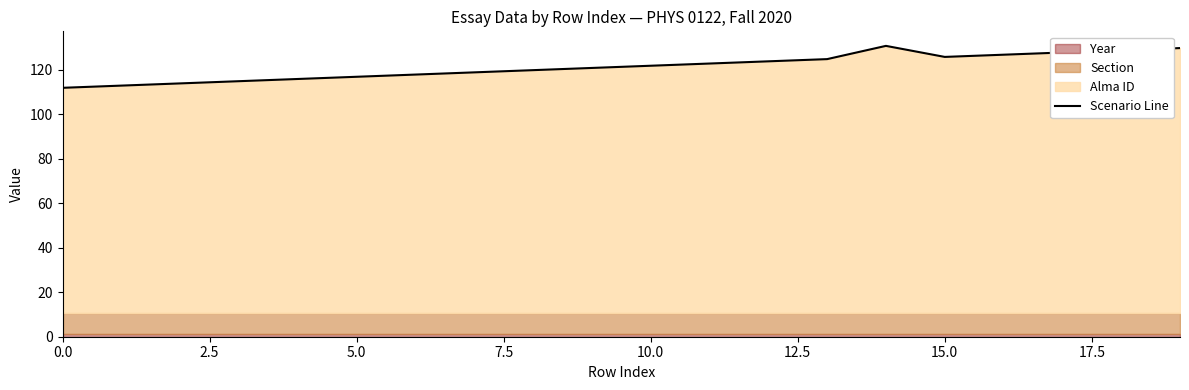

What is the minimum value for Scenario Line?

111.8